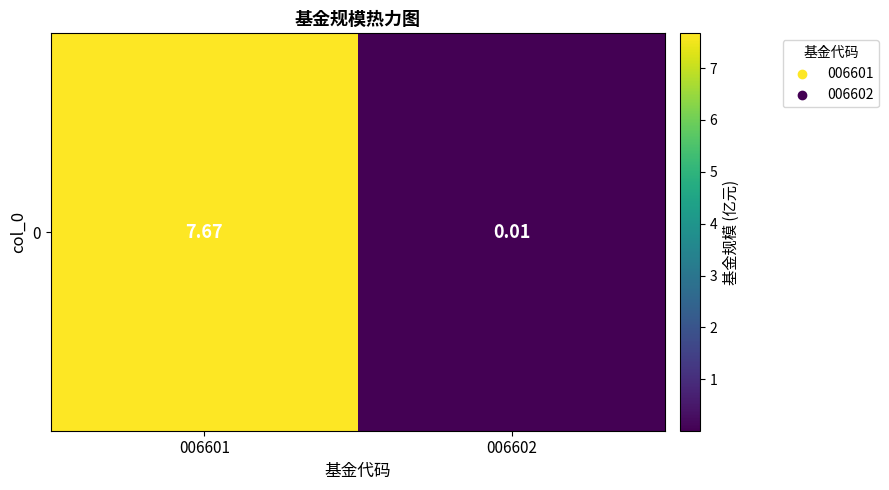

What is the difference between the values at 006602 and 006601?

7.7